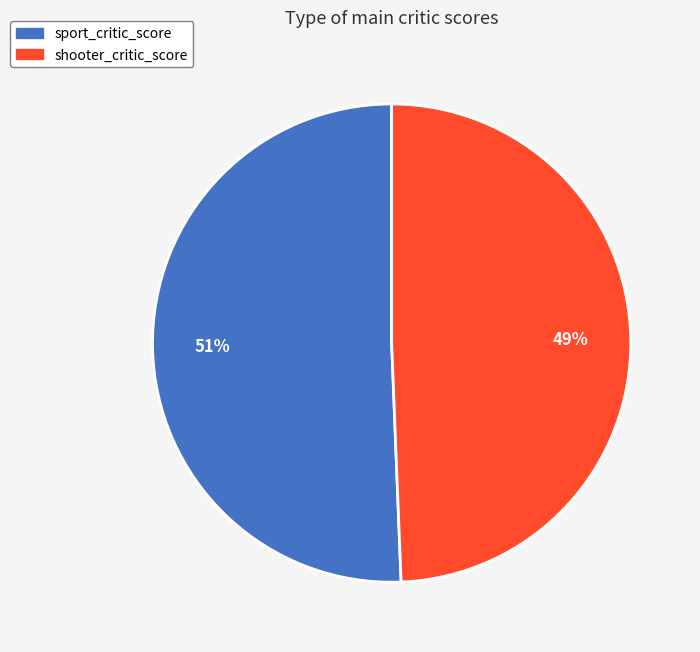

Does any single category account for the majority?

Yes